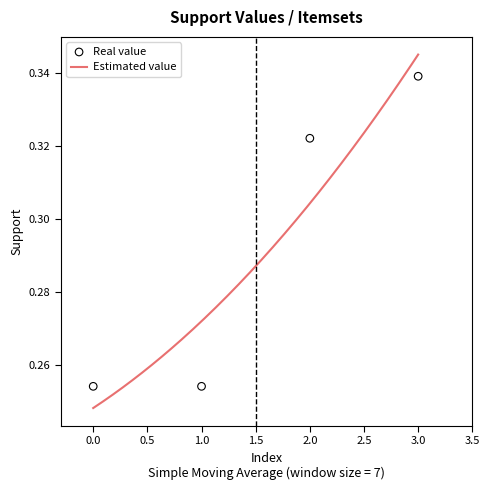

Between 1 and 2, which is larger?

2